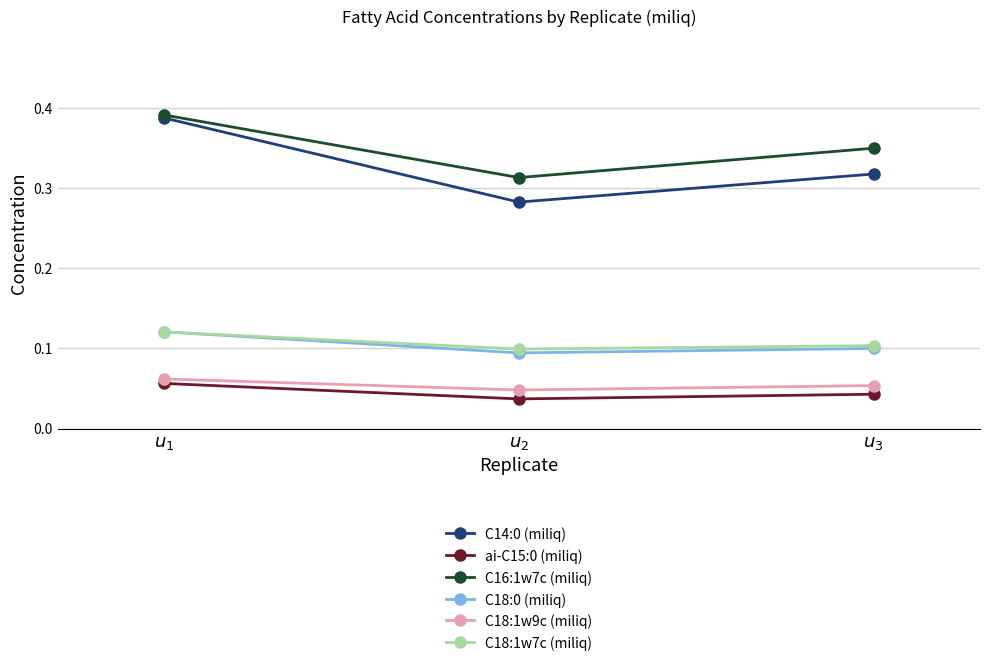

At how many categories does at least one series exceed 0?

3